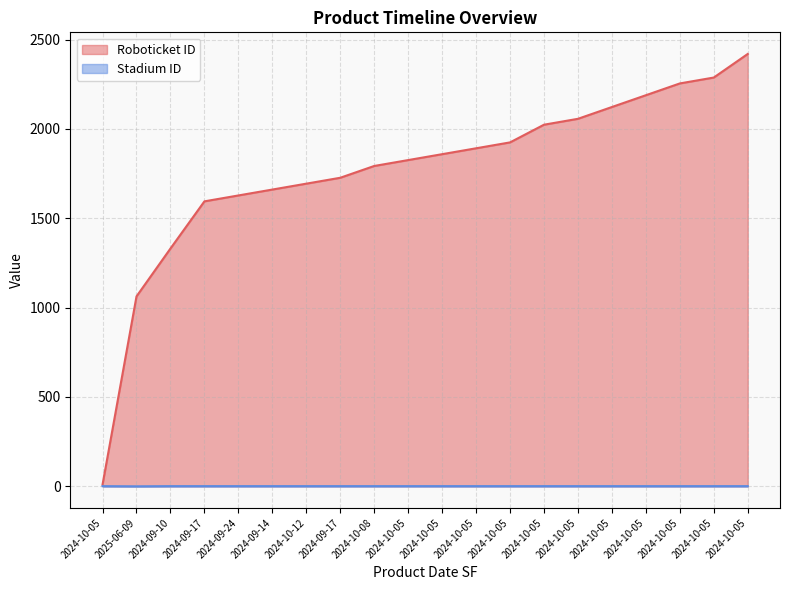

What is the lowest value of the Roboticket ID series?

10